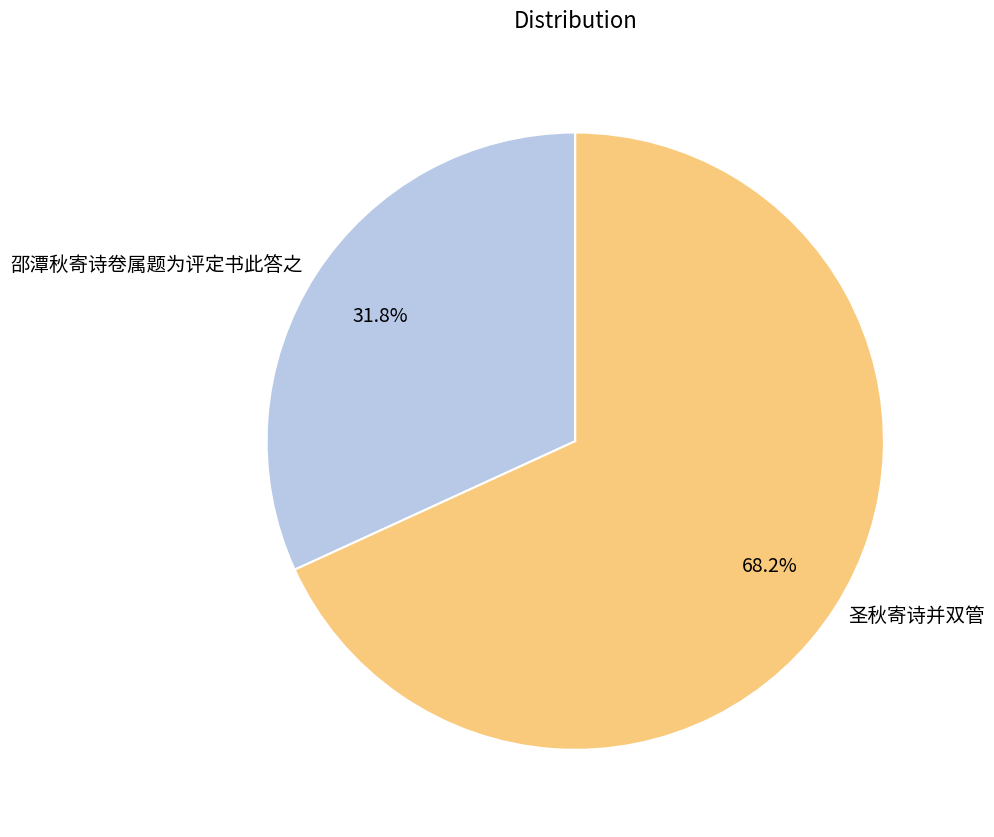

To the nearest percent, what is the average slice percentage?

50%